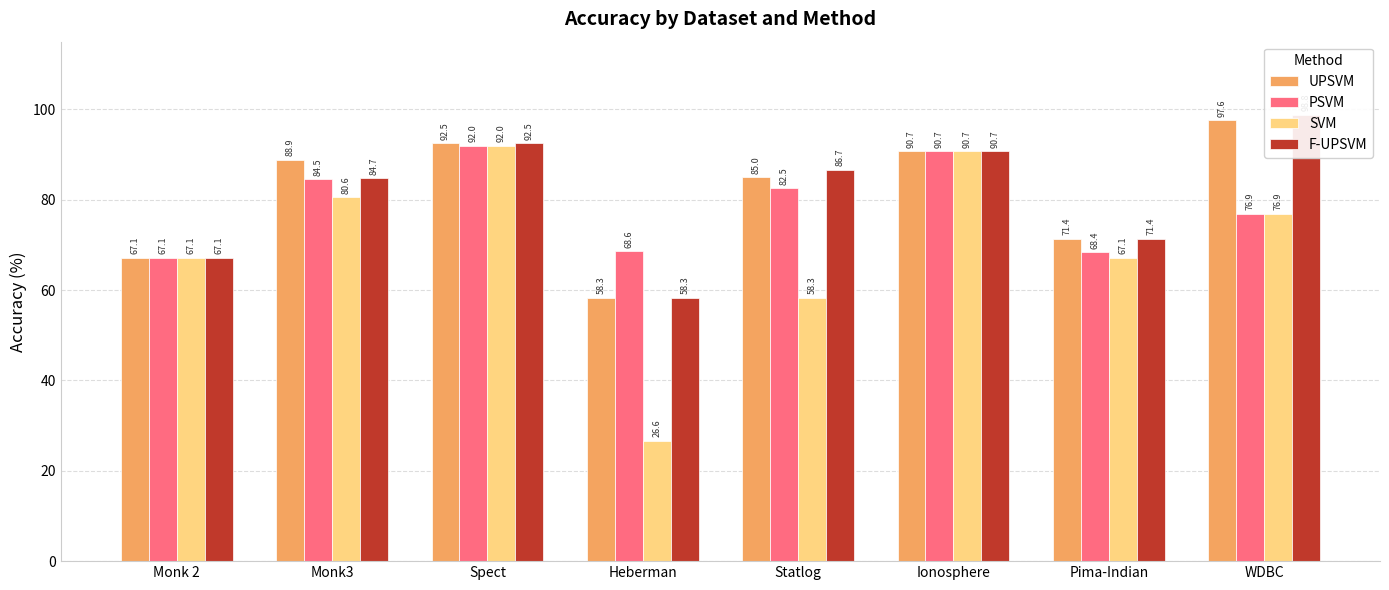

Between Spect and Statlog, which series saw the biggest shift?

SVM